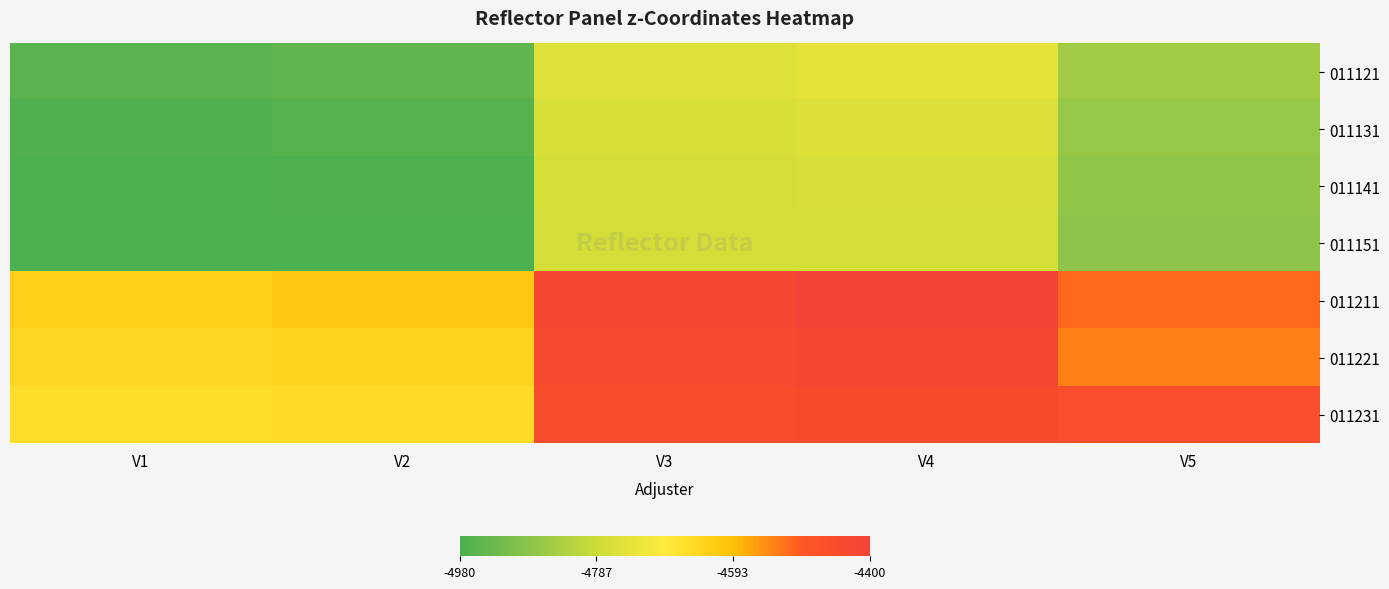

Reading right to left, transcribe all the data shown in this chart.

011121: V5=-4849.9	V4=-4739.5	V3=-4751.7	V2=-4947.1	V1=-4959.0
011131: V5=-4865.2	V4=-4756.9	V3=-4765.2	V2=-4964.1	V1=-4972.2
011141: V5=-4874.5	V4=-4768.3	V3=-4772.5	V2=-4975.3	V1=-4979.4
011151: V5=-4877.6	V4=-4773.6	V3=-4773.6	V2=-4980.4	V1=-4980.4
011211: V5=-4514.0	V4=-4399.6	V3=-4415.7	V2=-4611.1	V1=-4627.1
011221: V5=-4535.4	V4=-4423.0	V3=-4435.4	V2=-4634.2	V1=-4646.5
011231: V5=-4452.0	V4=-4440.7	V3=-4449.1	V2=-4651.7	V1=-4660.1